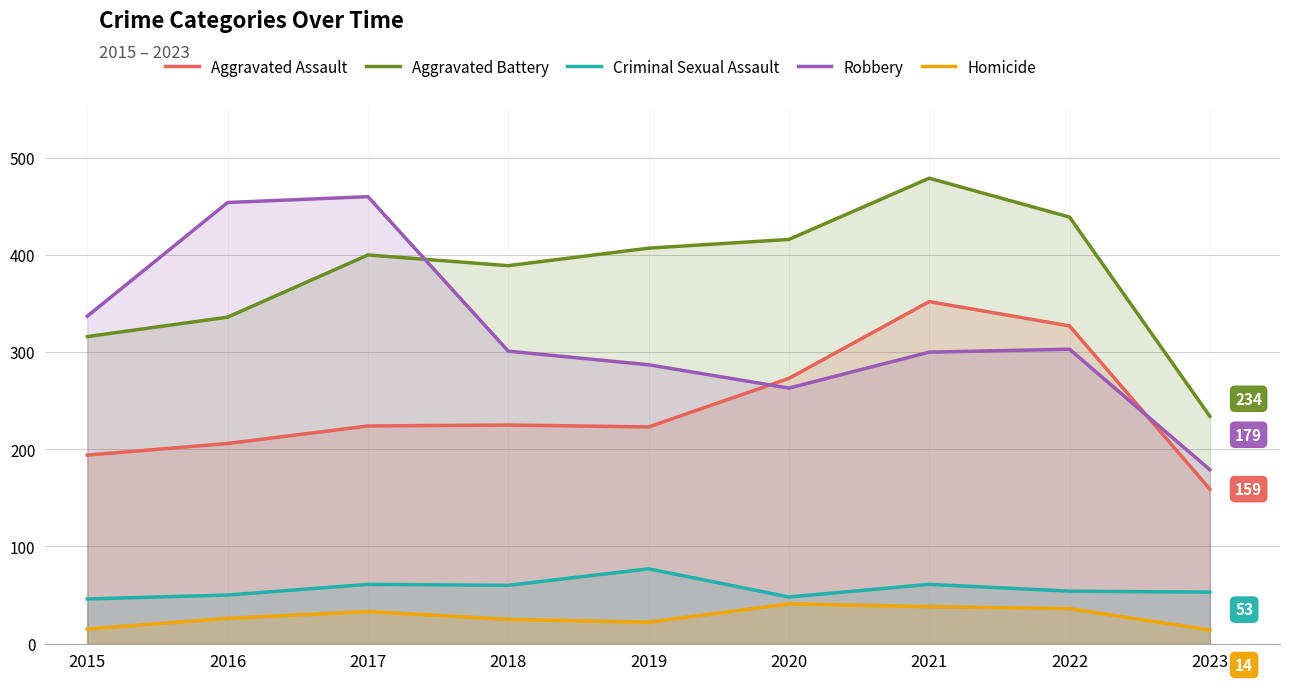

What is the average value of the Aggravated Assault series?

243